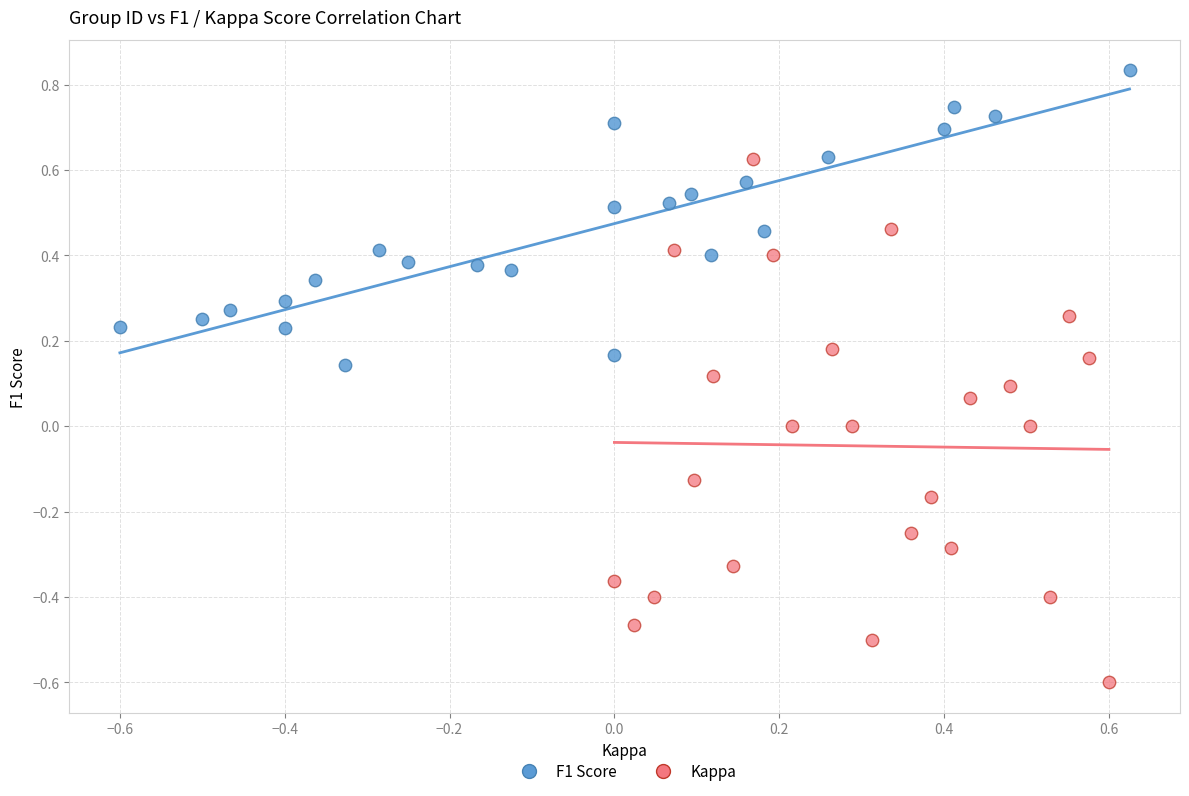

Which series reaches the maximum Y coordinate?

F1 Score